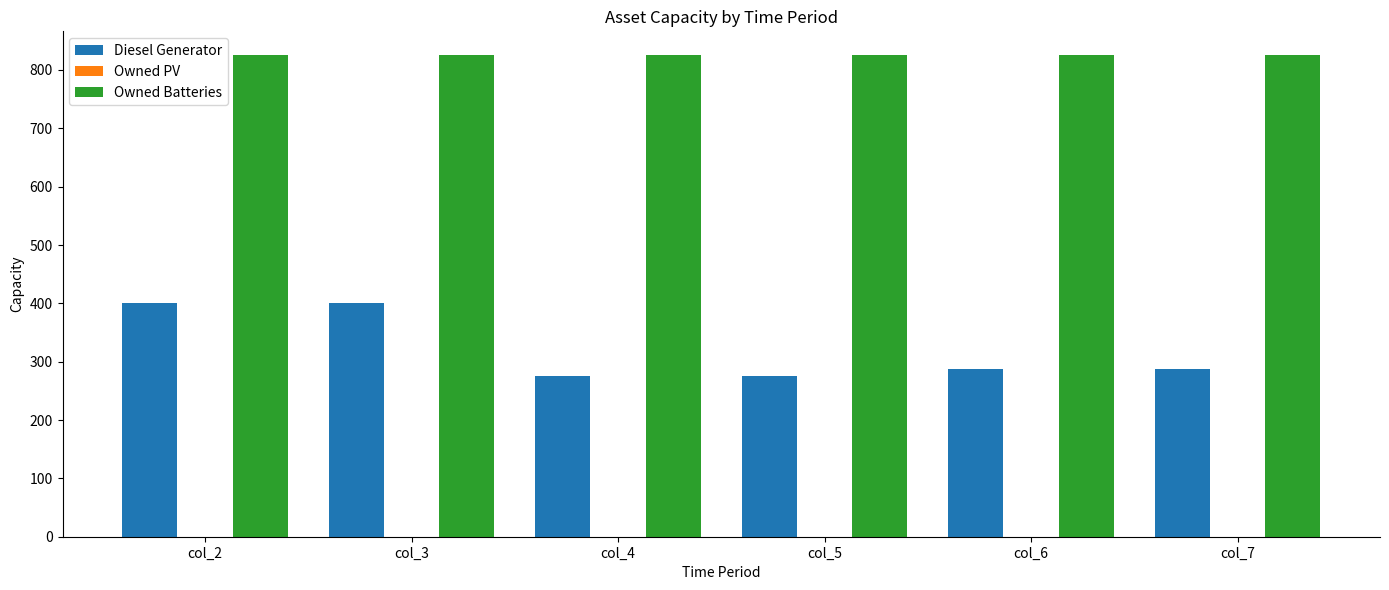

What is the greatest value displayed?

825